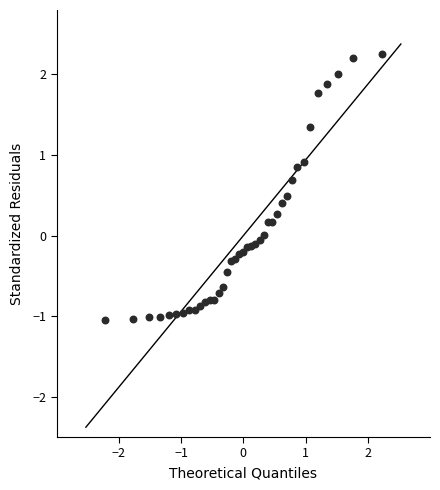

What is the range of X values (max minus min)?

4.5